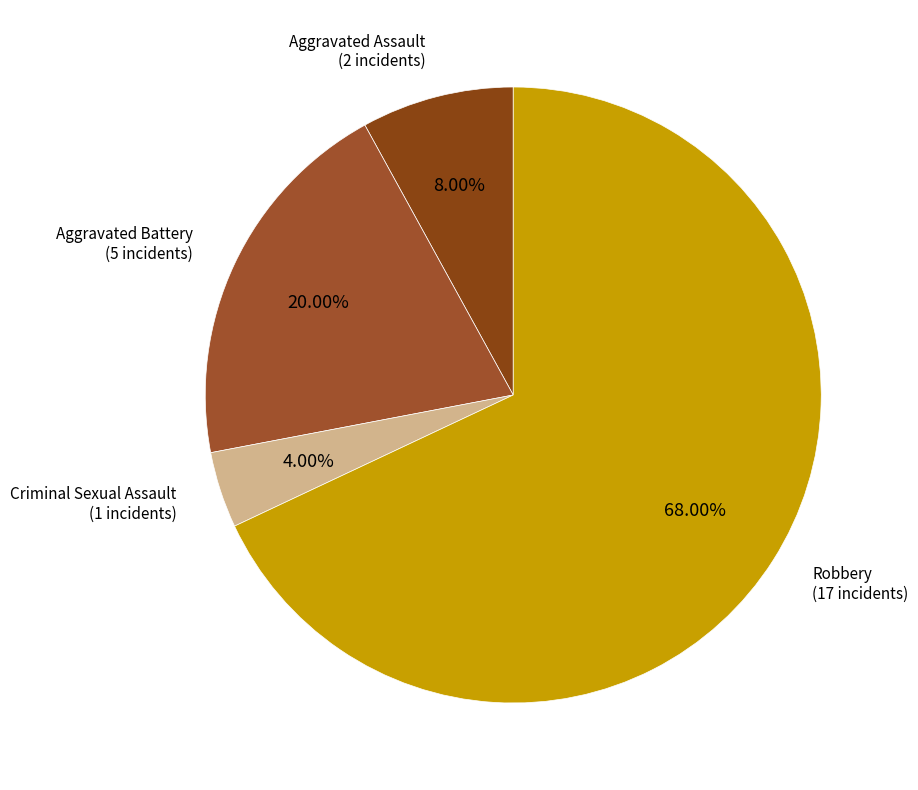

Is the sum of Robbery and Aggravated Assault greater than half?

Yes